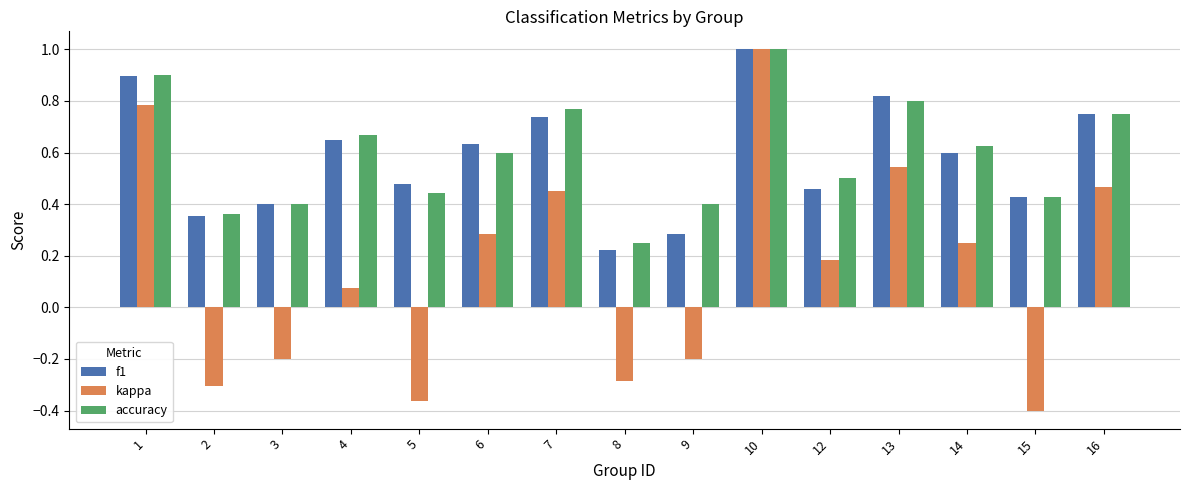

The kappa series shows -0.2 at 8. True or false?

False